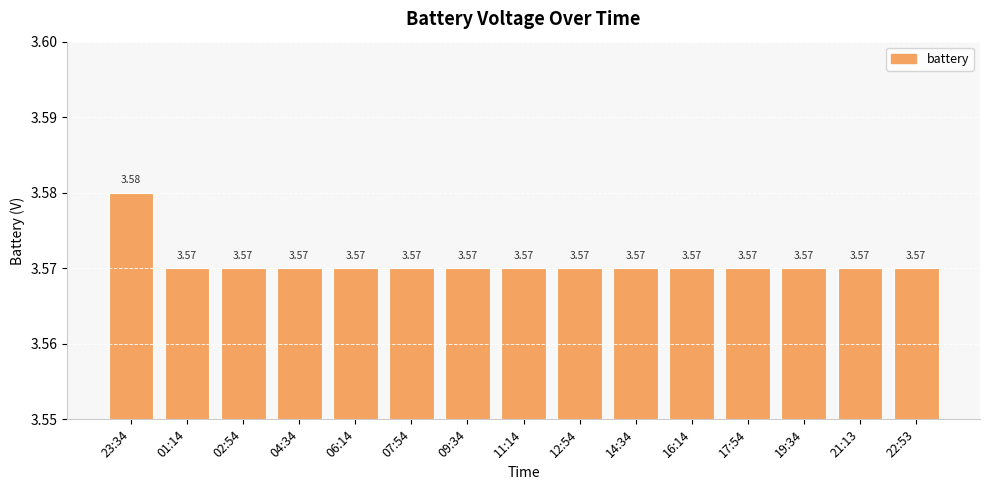

Between 09:34 and 23:34, which is larger?

23:34